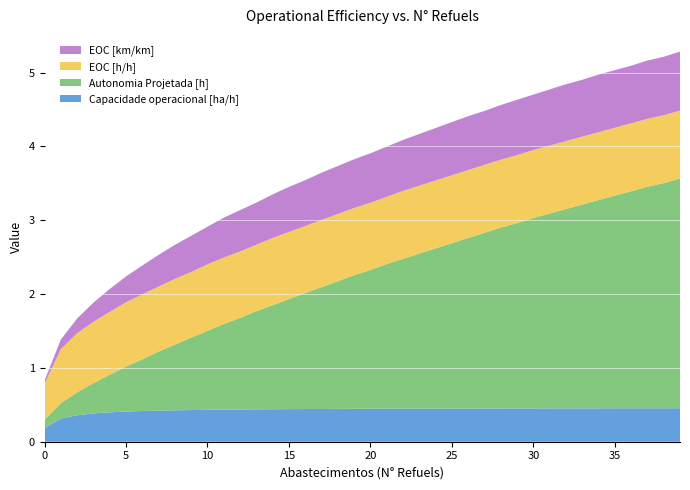

Reading left to right, transcribe all the data shown in this chart.

Capacidade operacional [ha/h]: 0.2	0.3	0.4	0.4	0.4	0.4	0.4	0.4	0.4	0.4	0.4	0.4	0.4	0.4	0.4	0.4	0.4	0.4	0.4	0.4	0.4	0.4	0.4	0.4	0.4	0.4	0.4	0.5	0.5	0.5	0.5	0.5	0.5	0.5	0.5	0.5	0.5	0.5	0.5	0.5
Autonomia Projetada [h]: 0.1	0.2	0.3	0.4	0.5	0.6	0.7	0.8	0.9	1.0	1.1	1.2	1.2	1.3	1.4	1.5	1.6	1.6	1.7	1.8	1.9	2.0	2.0	2.1	2.2	2.2	2.3	2.4	2.5	2.5	2.6	2.6	2.7	2.8	2.8	2.9	2.9	3.0	3.0	3.1
EOC [h/h]: 0.5	0.7	0.8	0.8	0.8	0.9	0.9	0.9	0.9	0.9	0.9	0.9	0.9	0.9	0.9	0.9	0.9	0.9	0.9	0.9	0.9	0.9	0.9	0.9	0.9	0.9	0.9	0.9	0.9	0.9	0.9	0.9	0.9	0.9	0.9	0.9	0.9	0.9	0.9	0.9
EOC [km/km]: 0.0	0.1	0.2	0.3	0.3	0.3	0.4	0.4	0.5	0.5	0.5	0.5	0.6	0.6	0.6	0.6	0.6	0.6	0.7	0.7	0.7	0.7	0.7	0.7	0.7	0.7	0.7	0.7	0.7	0.8	0.8	0.8	0.8	0.8	0.8	0.8	0.8	0.8	0.8	0.8